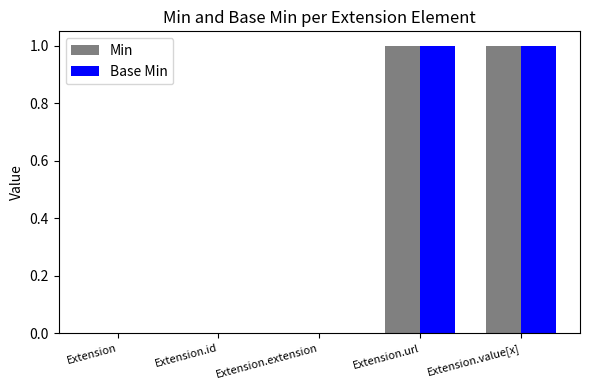

How many categories are shown in the chart?

5